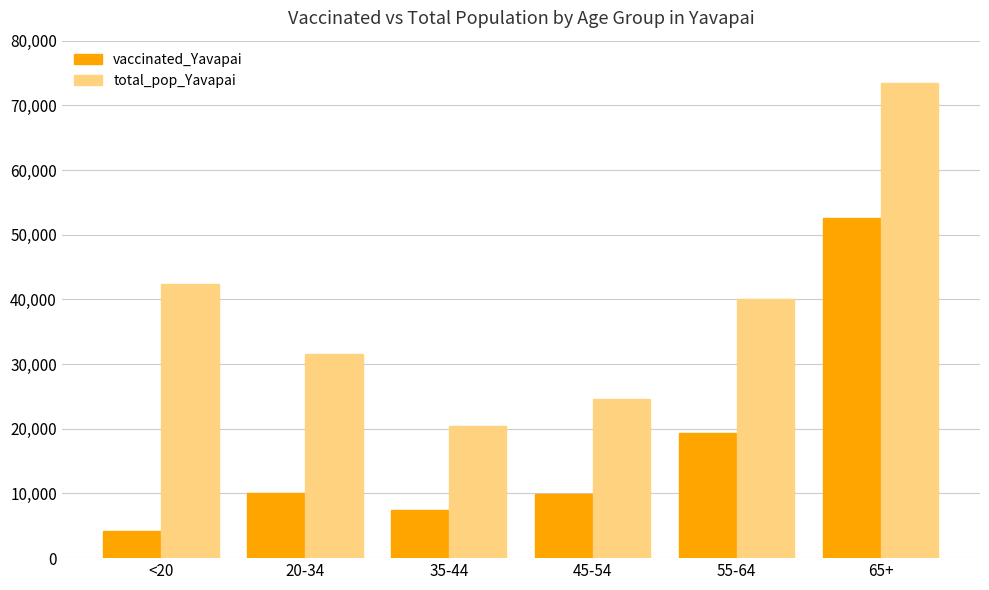

Which series has the widest spread of values?

total_pop_Yavapai